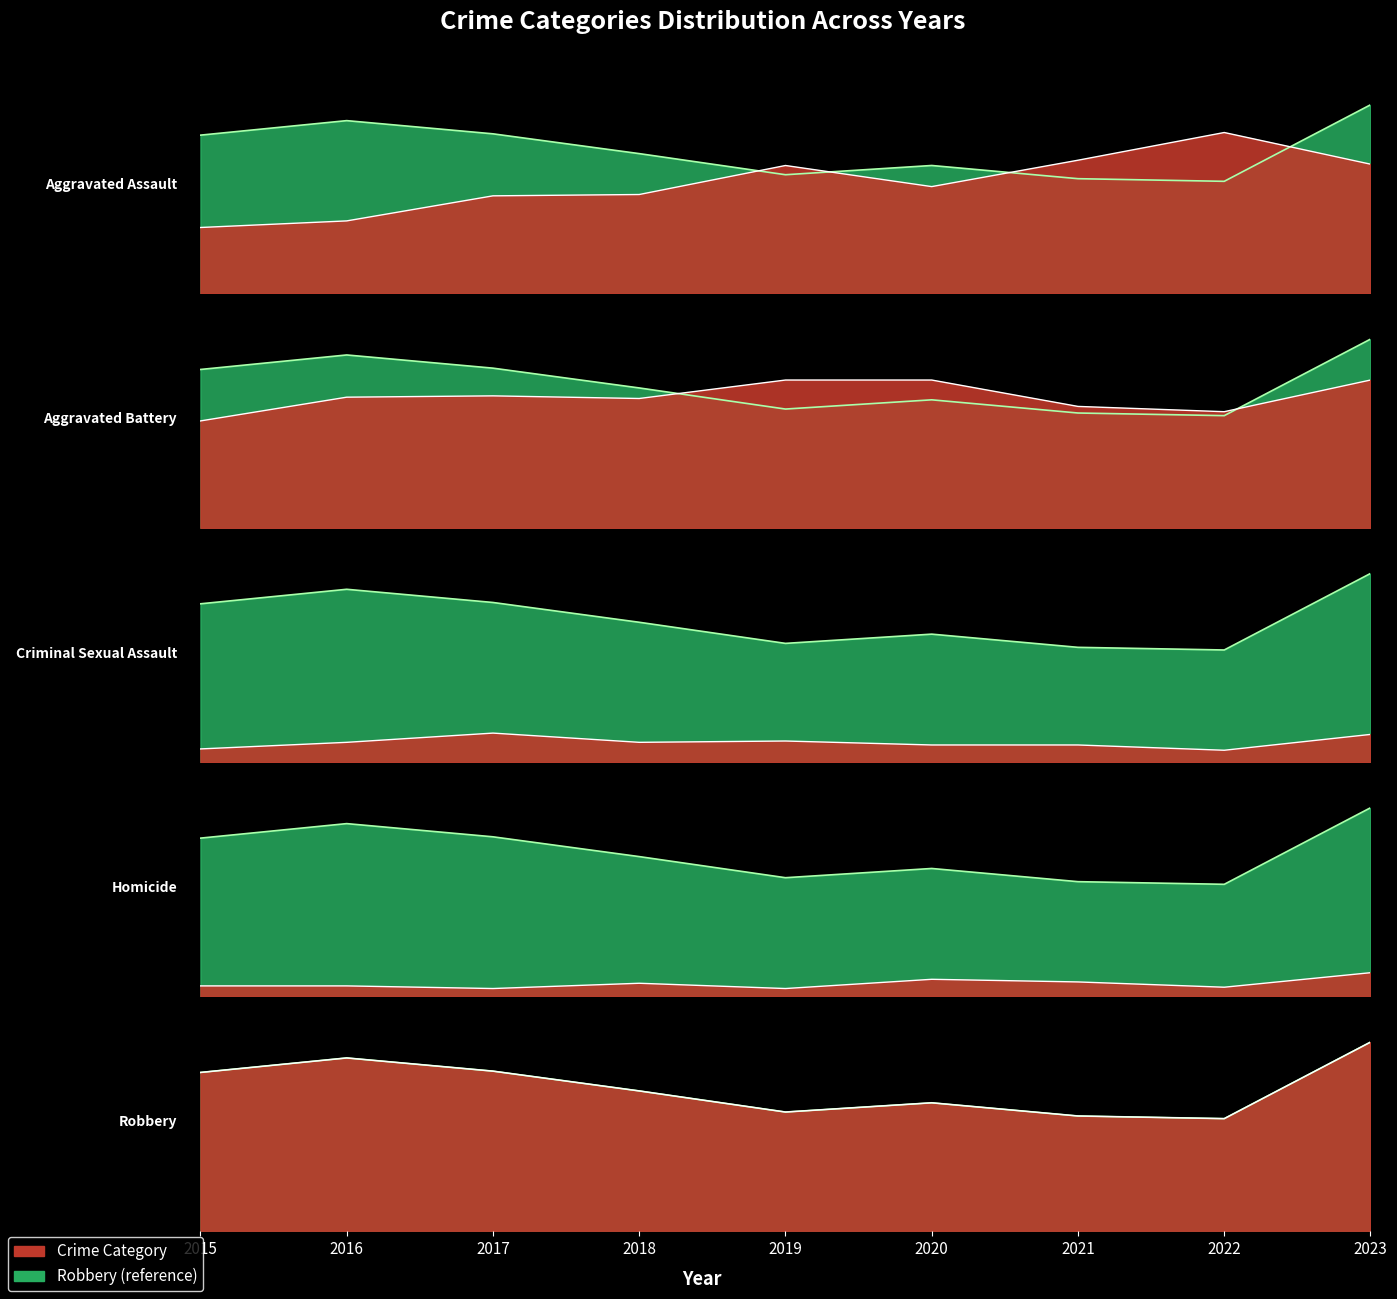

The Homicide series shows 11 at 2021. True or false?

True